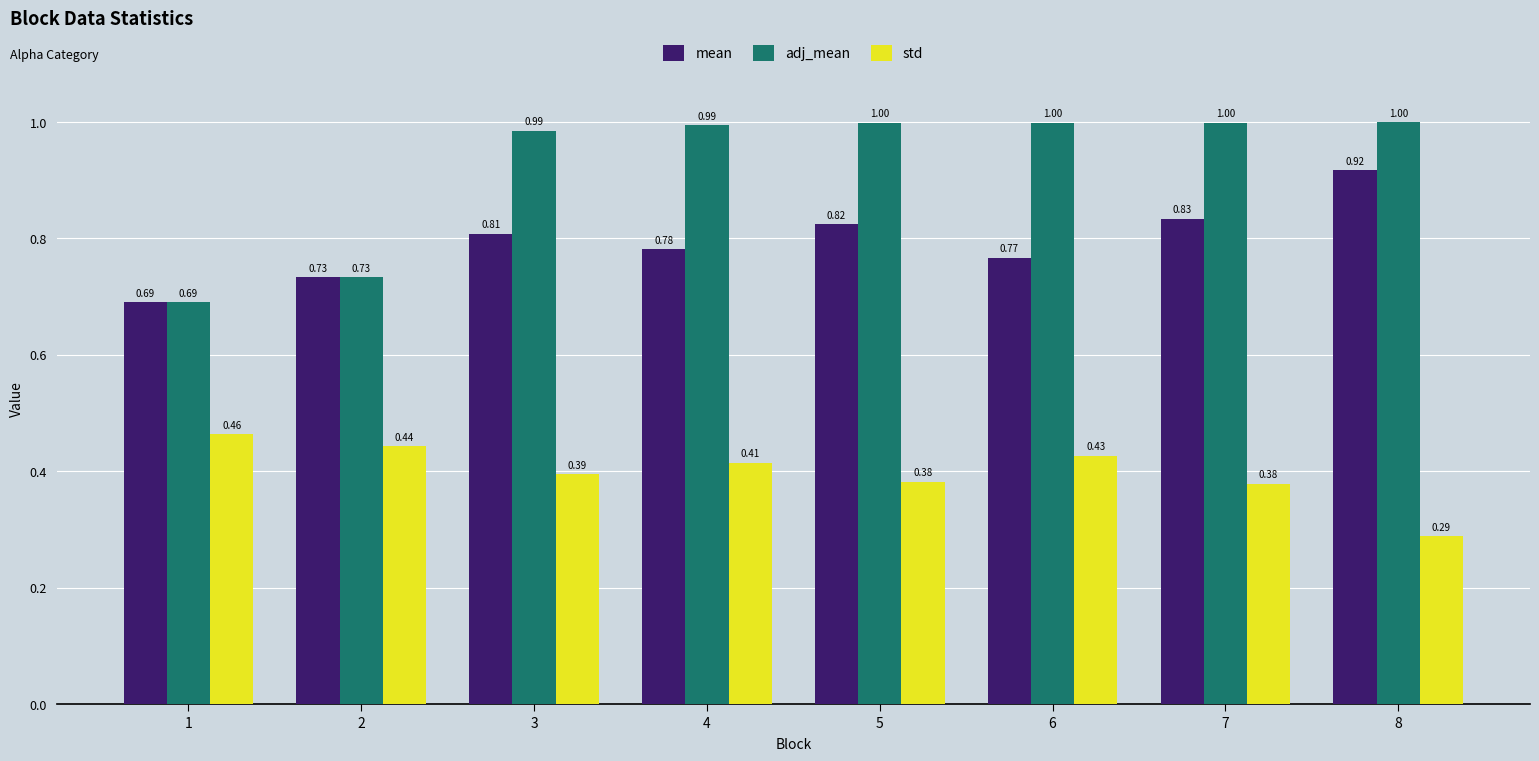

Which series has the largest range (max minus min)?

adj_mean